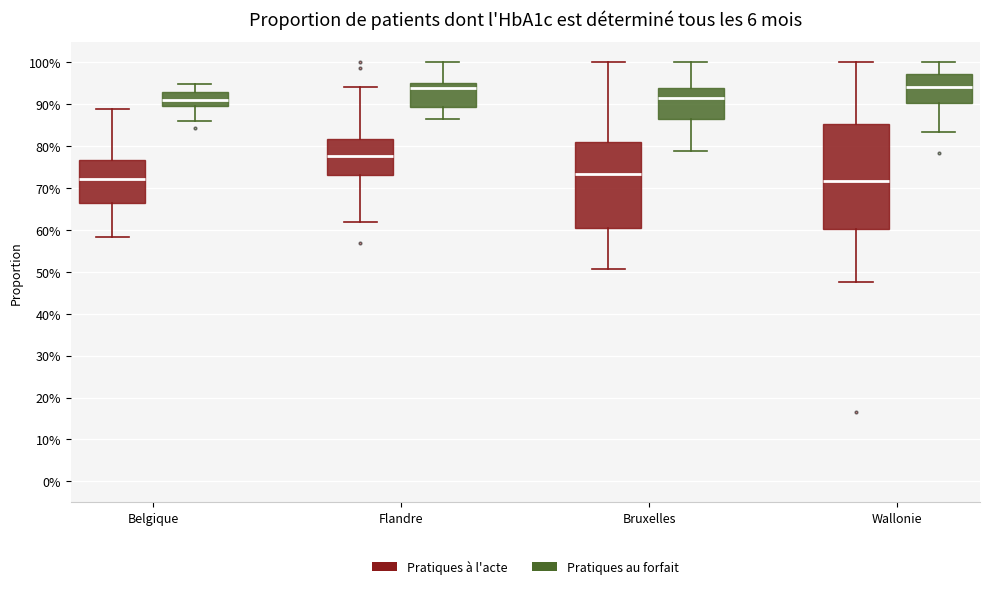

Comparing the boxes themselves (not the whiskers), which one is the tallest?

Wallonie (Pratiques à l'acte)